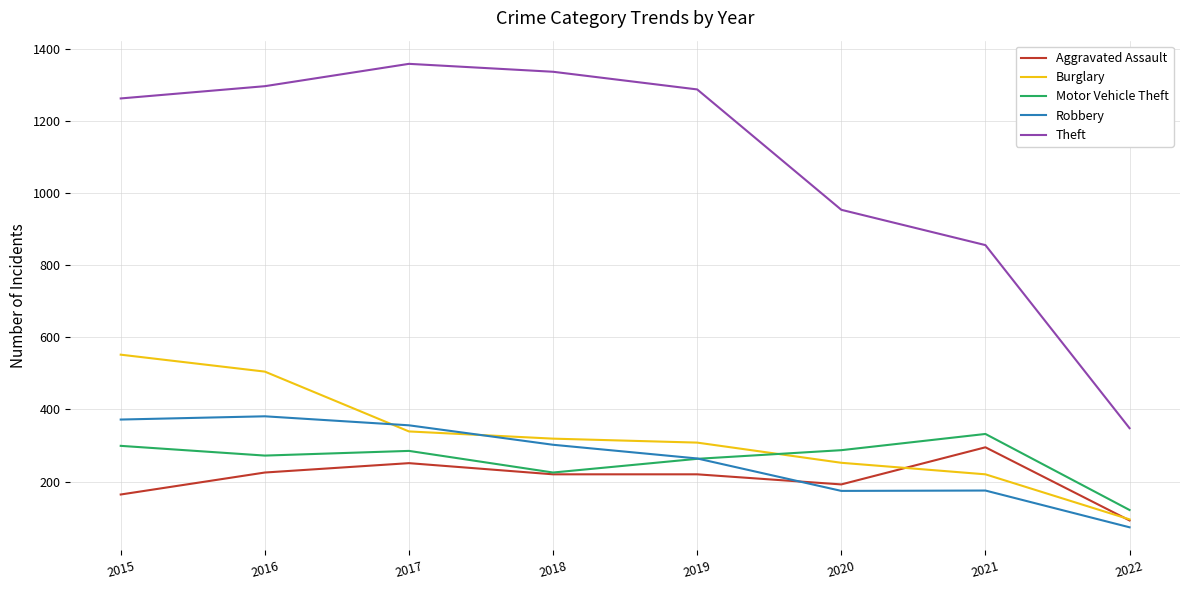

How many distinct data groups are displayed?

5